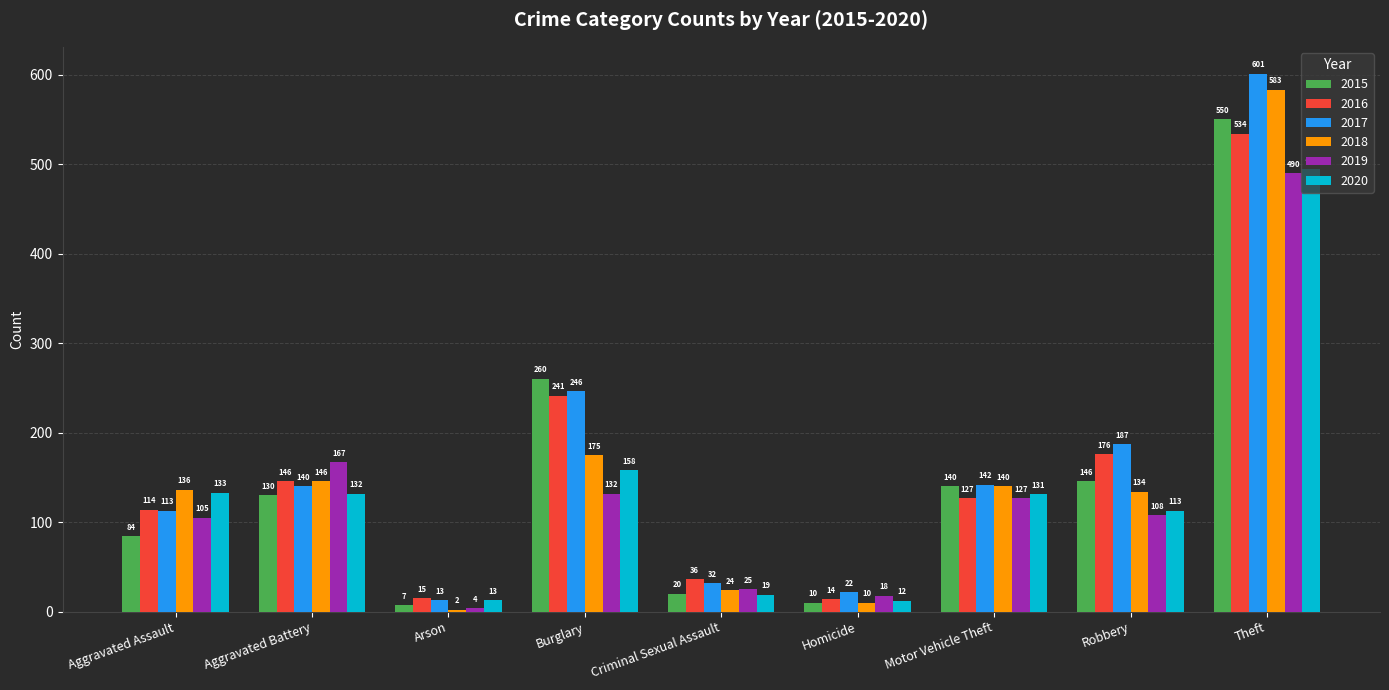

How many groups of bars are there?

9